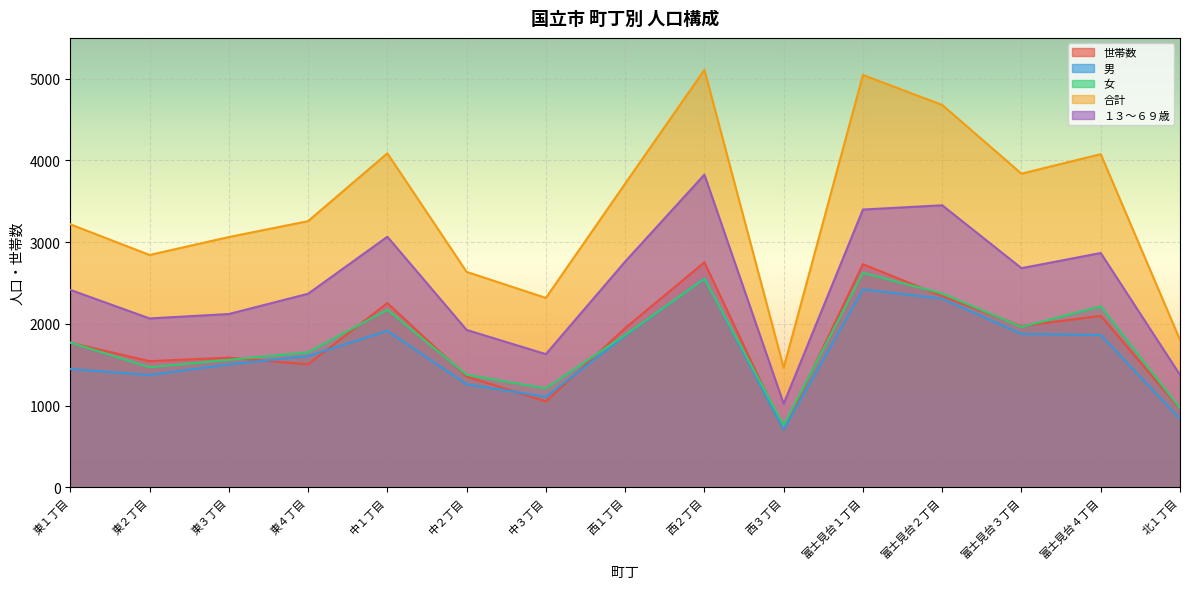

Which series has the largest total across all categories?

合計